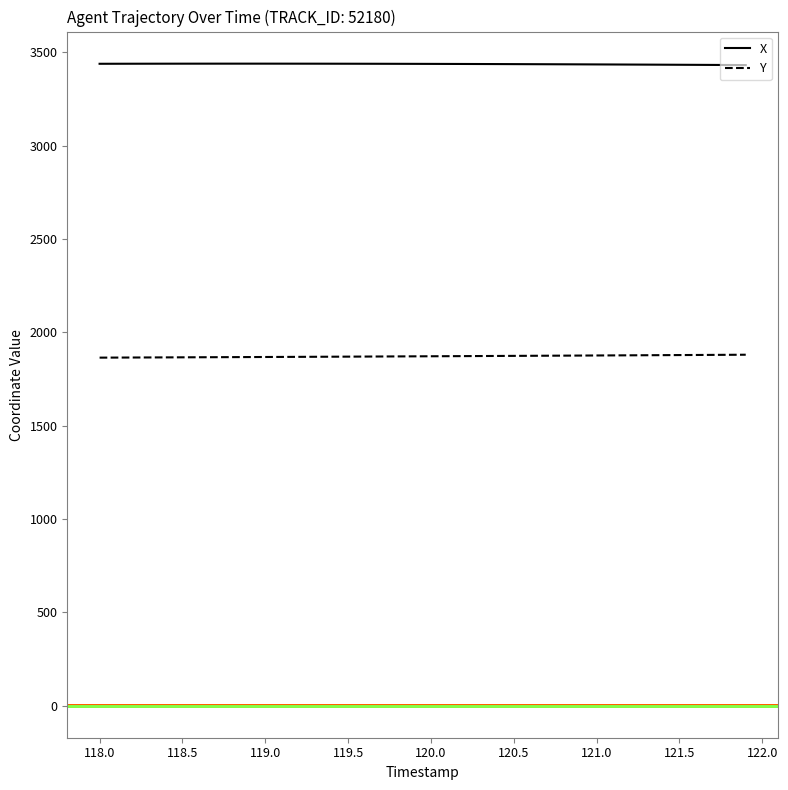

True or false: Y and X intersect in this chart.

False